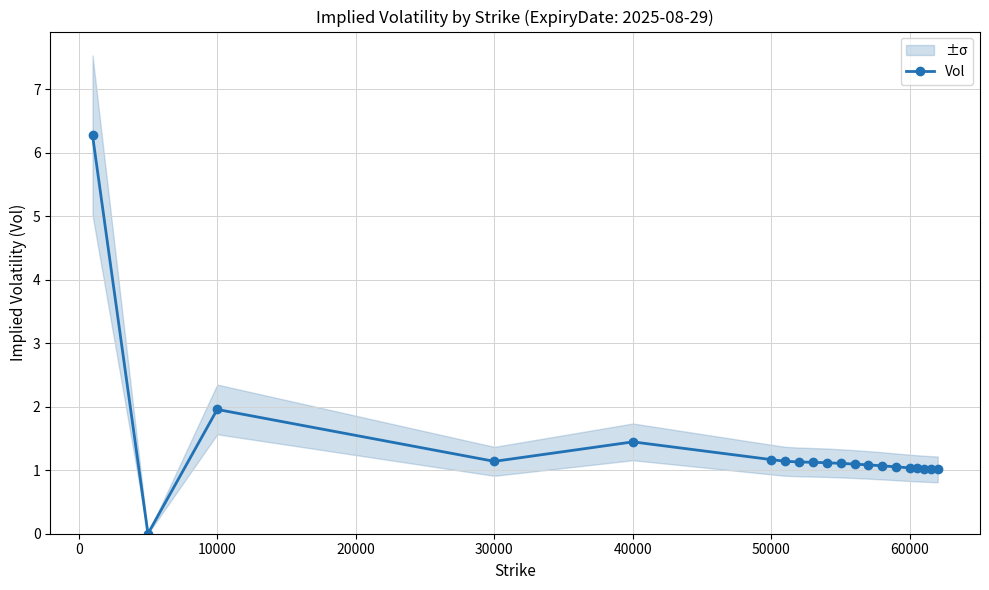

How many lines are shown in the chart?

1